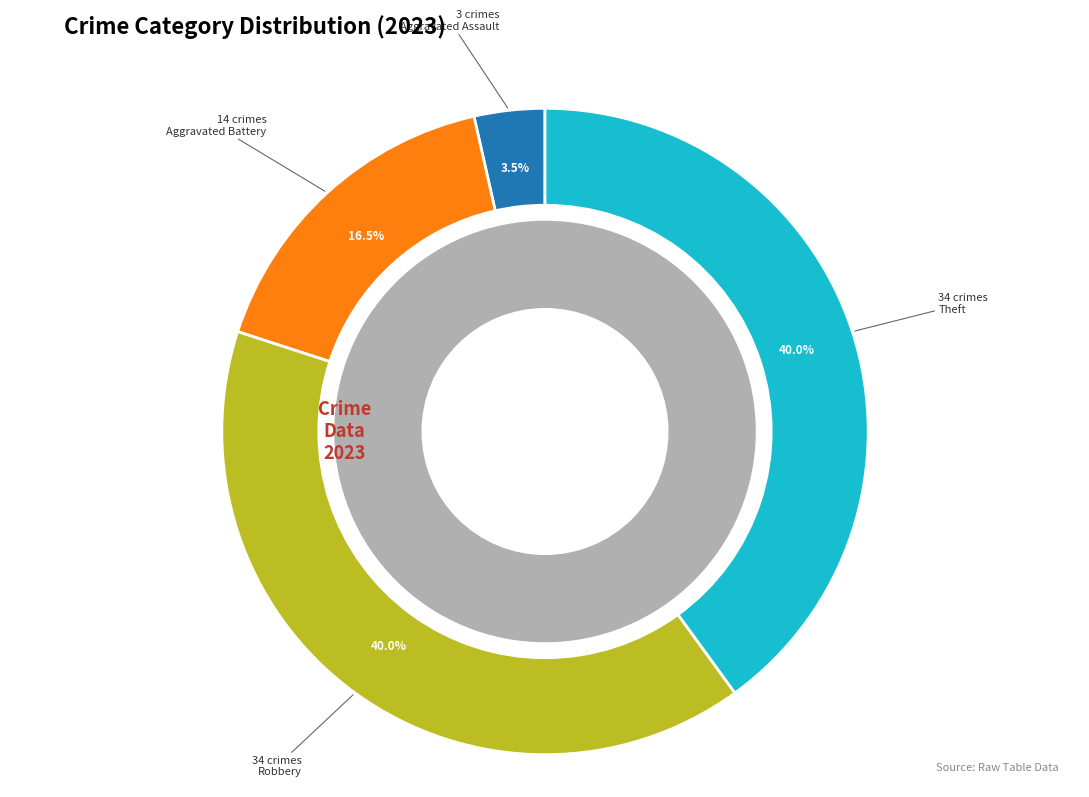

To the nearest percent, what portion does Robbery represent?

40%